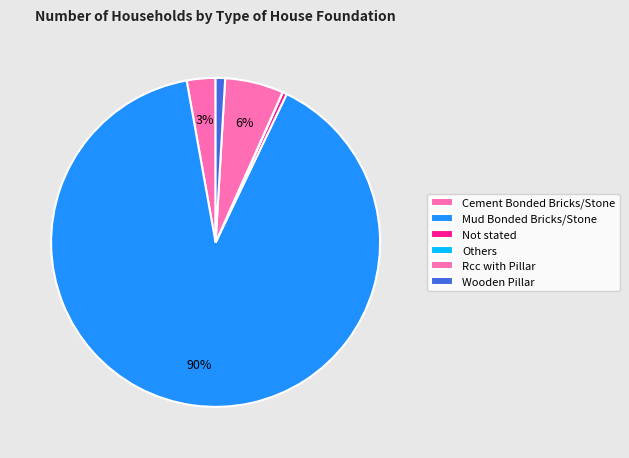

True or false: Wooden Pillar accounts for 1% of the total.

True